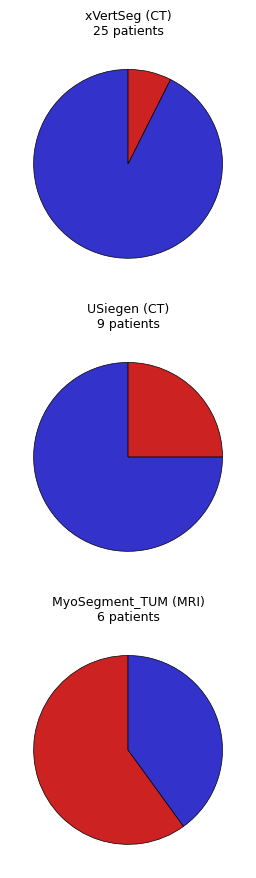

What percentage is NOT represented by xVertSeg?

37.5%